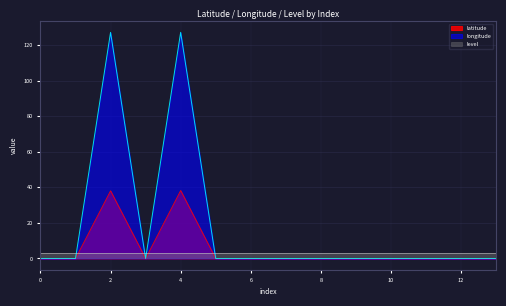

Rank the series at 4 from highest to lowest value.

longitude, latitude, level